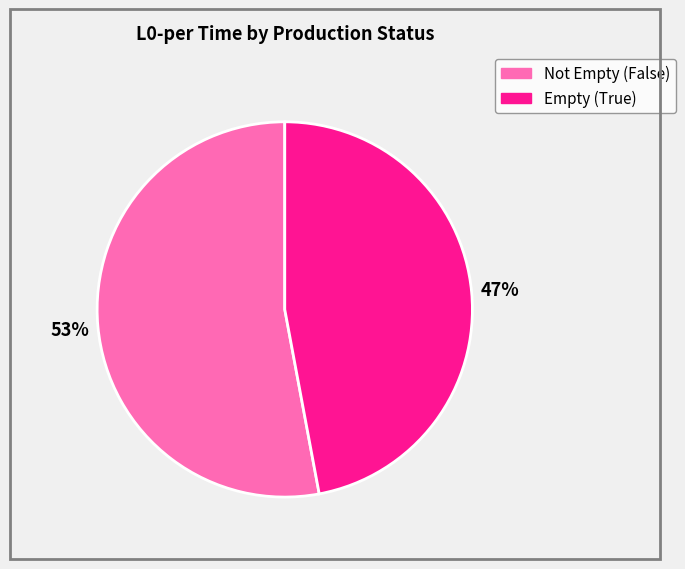

To the nearest percent, what is the difference between the largest and smallest slice percentages?

6%